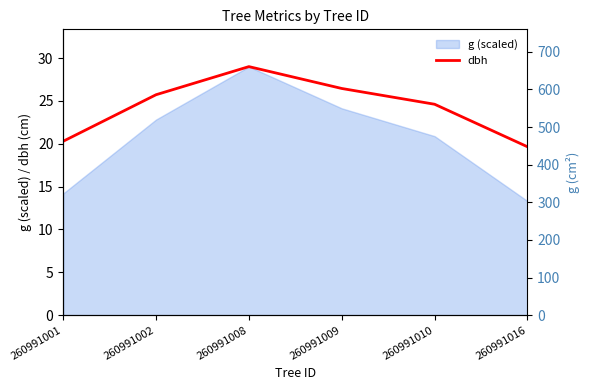

True or false: dbh has a value of 26.4 at 260991009.

True